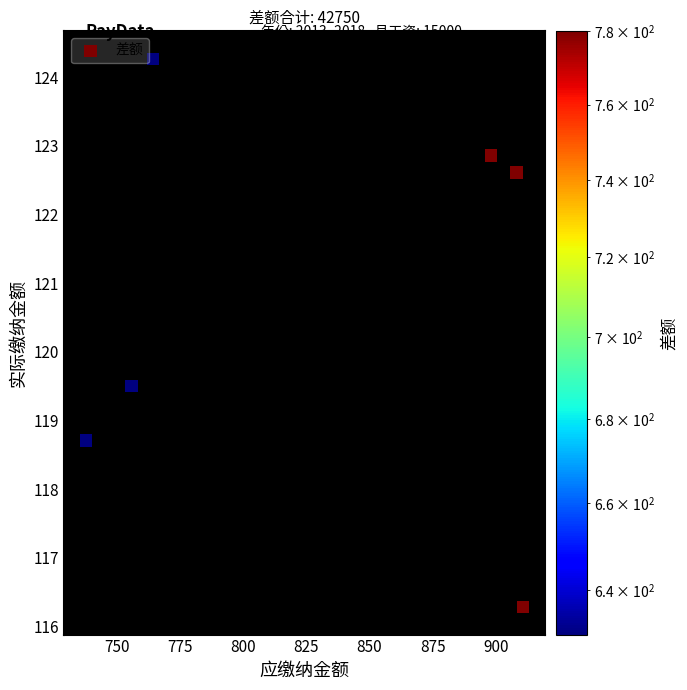

What is the range of X values (max minus min)?

172.9